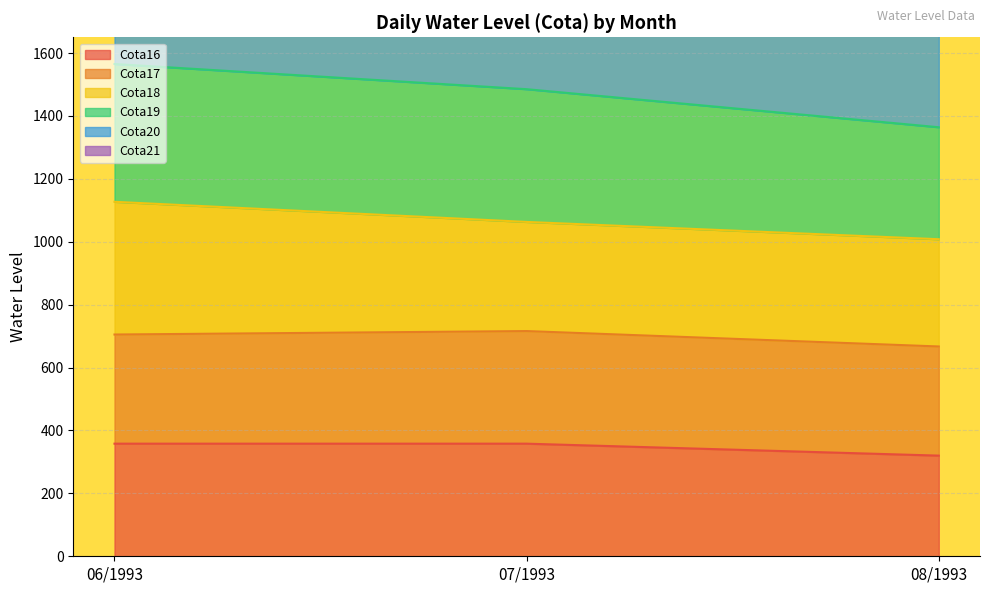

True or false: Cota16 has a value of 358 at 07/1993.

True